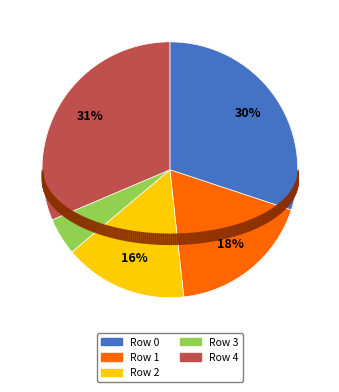

Is there a majority slice in this chart?

No